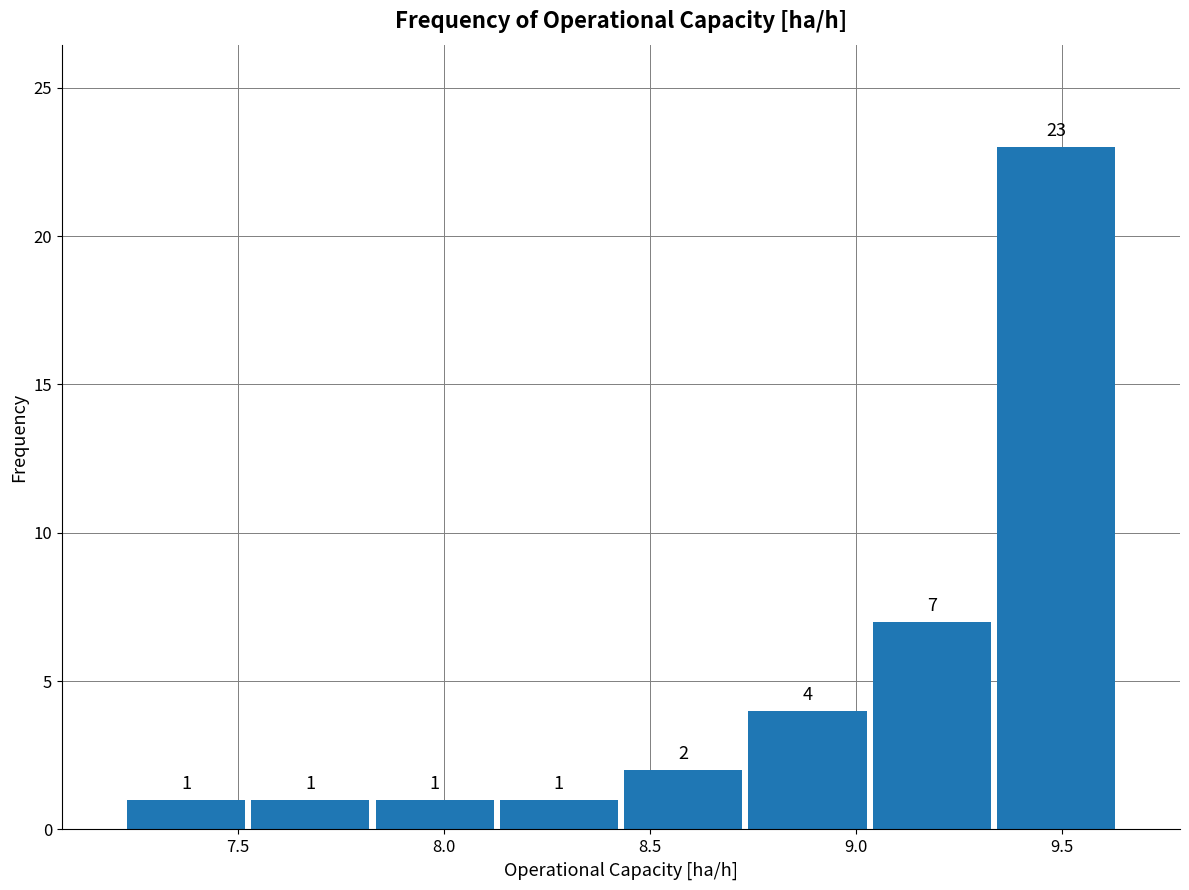

Reading left to right, transcribe this chart: for each bar, give the range it covers on the x-axis and its height. The bar edges are not printed on the chart, so give them approximately, as read against the axis.

7.20 to 7.50: 1
7.50 to 7.85: 1
7.85 to 8.15: 1
8.15 to 8.45: 1
8.45 to 8.75: 2
8.75 to 9.05: 4
9.05 to 9.35: 7
9.35 to 9.65: 23